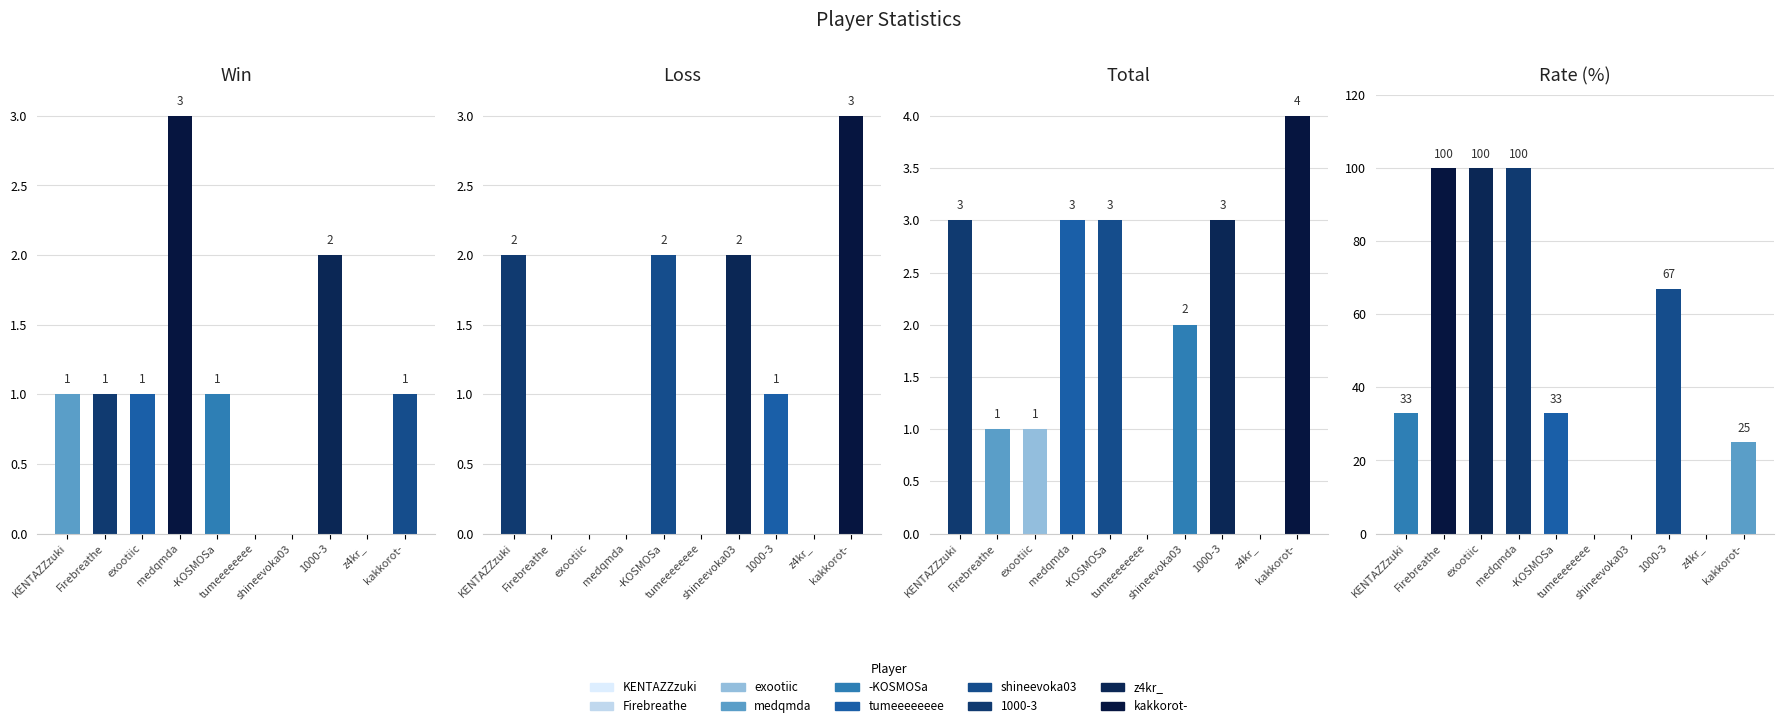

At which label does Loss reach its minimum?

Firebreathe